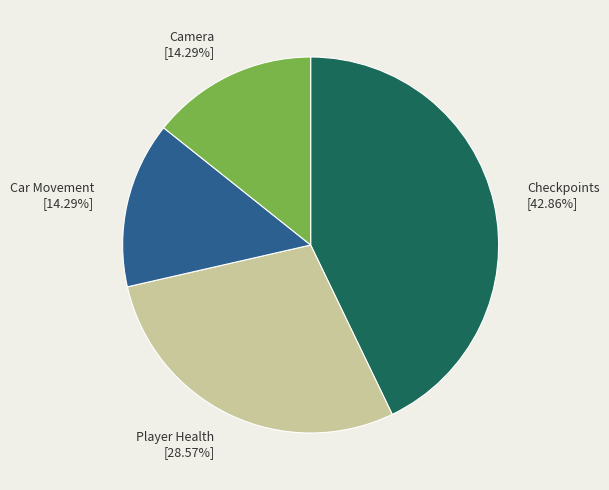

To the nearest percent, what is the average slice percentage?

25%